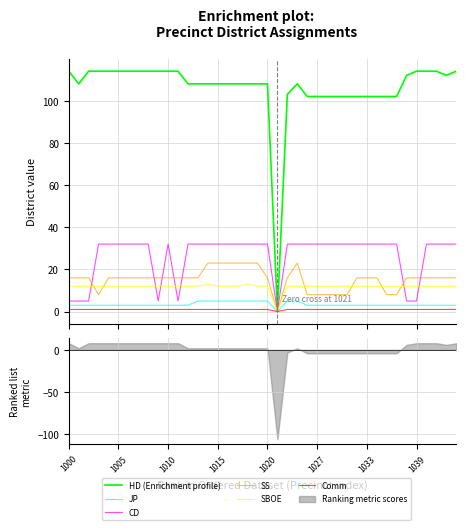

At which category is the sum across all series the highest?

14